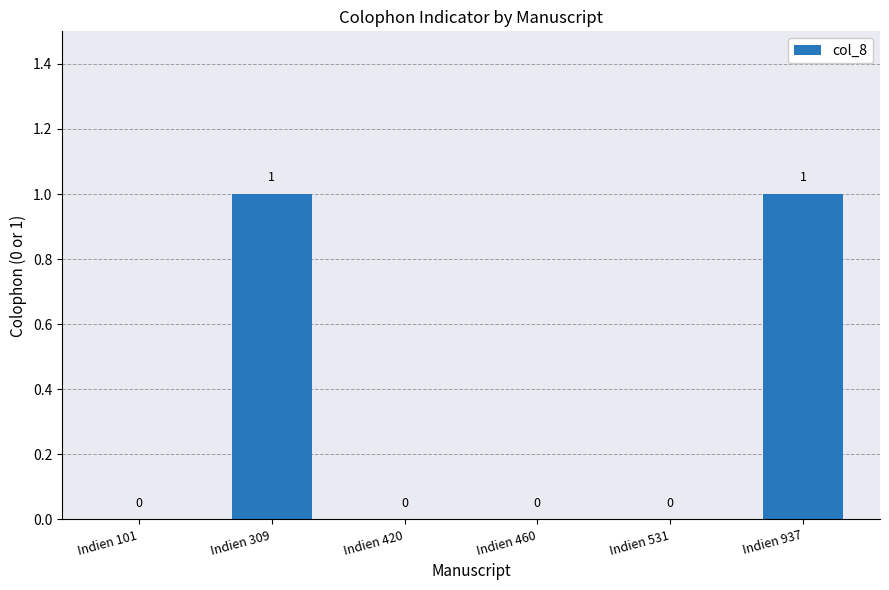

How many positive values are there?

2